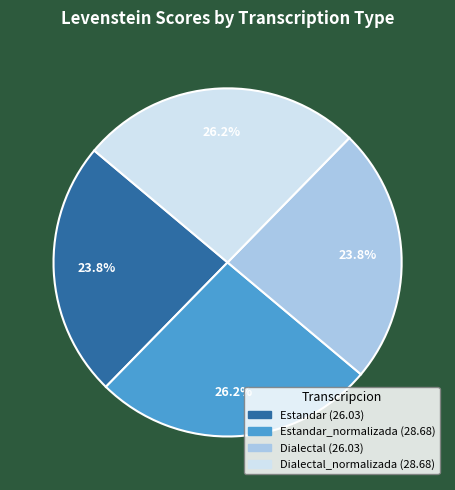

Is there a majority slice in this chart?

No